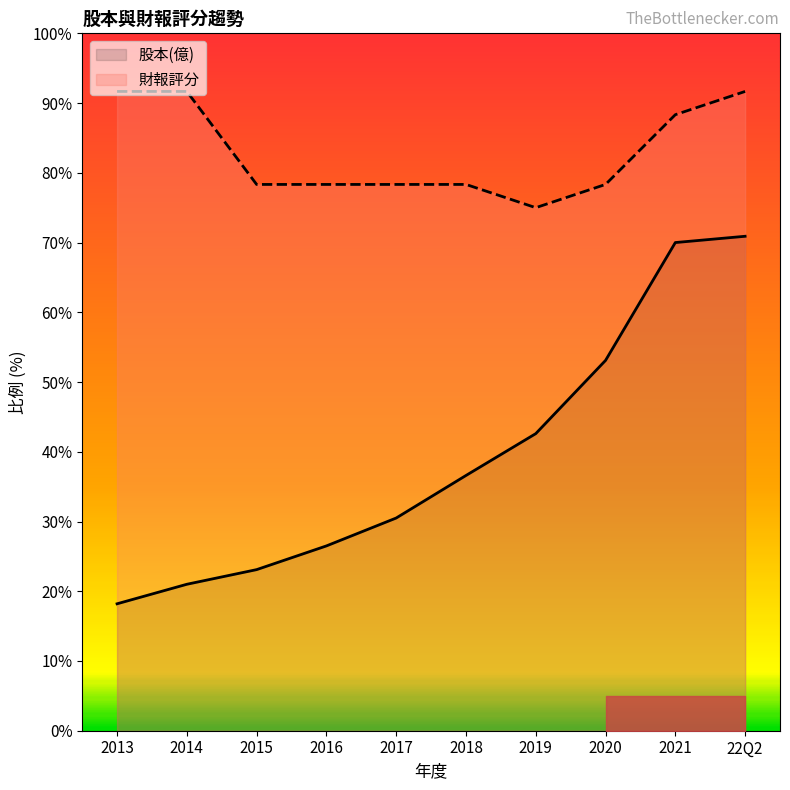

At which label does 財報評分 reach its minimum?

2019